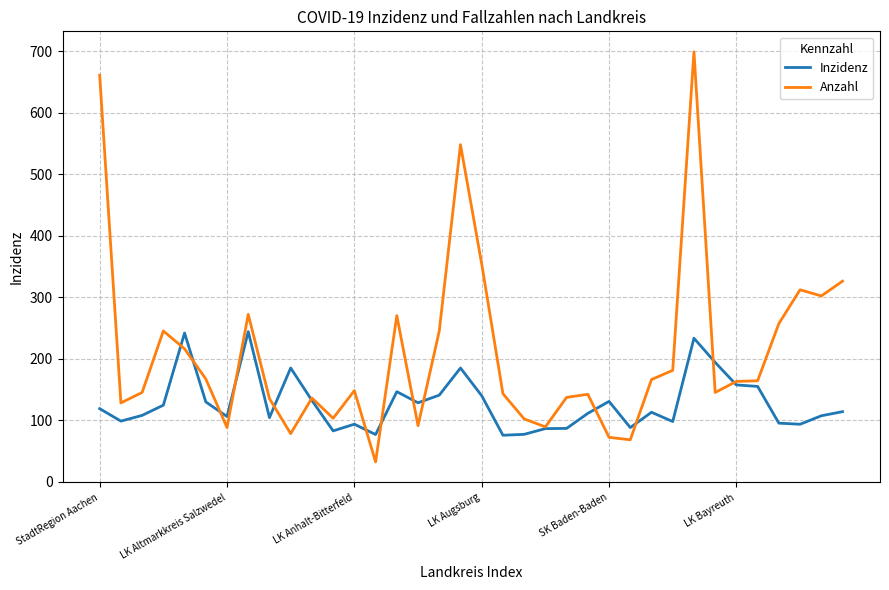

What is the difference between the maximum and minimum values in the Anzahl series?

667.0